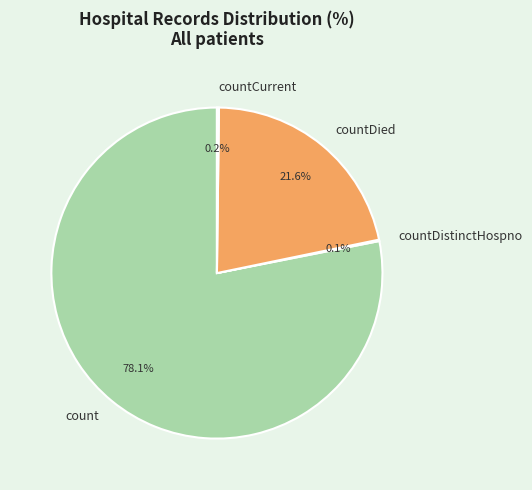

Is there any slice that represents more than half of the pie?

Yes